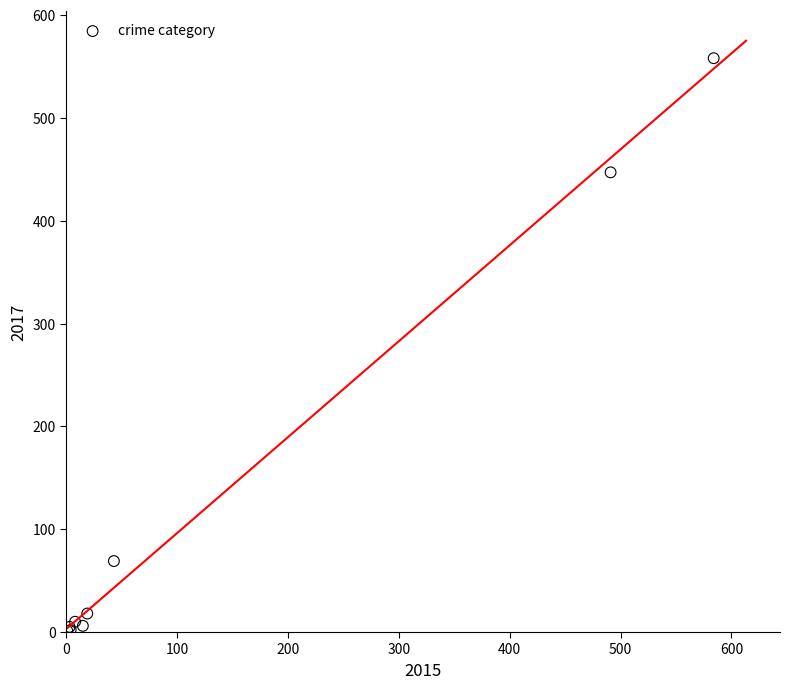

What Y value in the scatter plot is closest to 279?

447